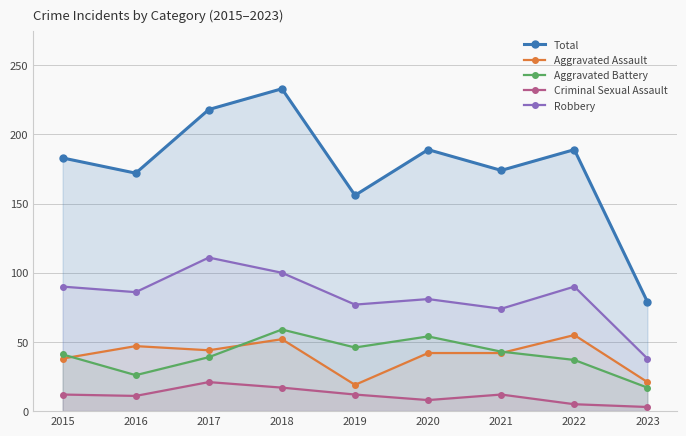

True or false: Robbery has more than 1 interior local peaks.

True